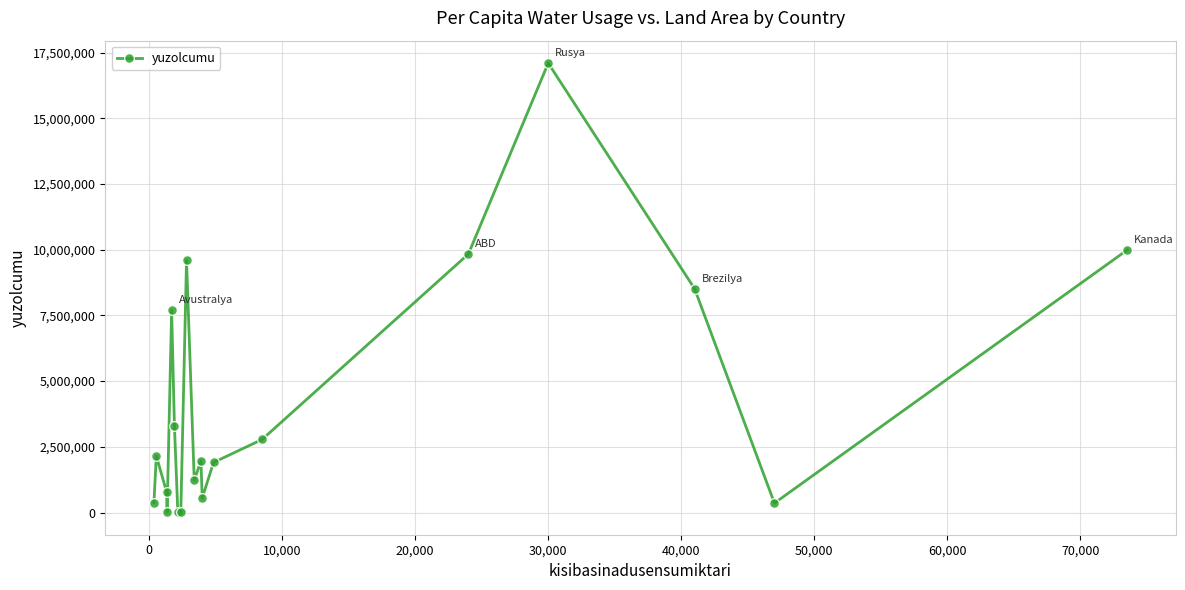

How many lines are shown in the chart?

1